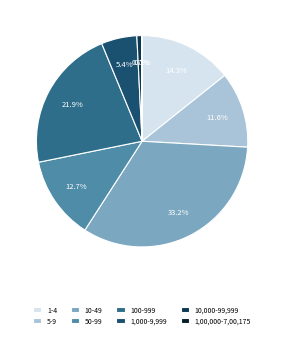

To the nearest percent, what portion does 5-9 represent?

12%